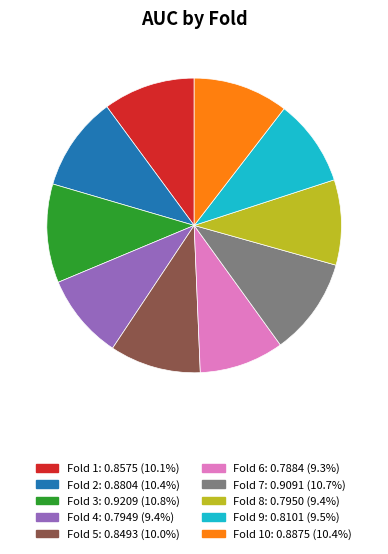

Is there any slice that represents more than half of the pie?

No